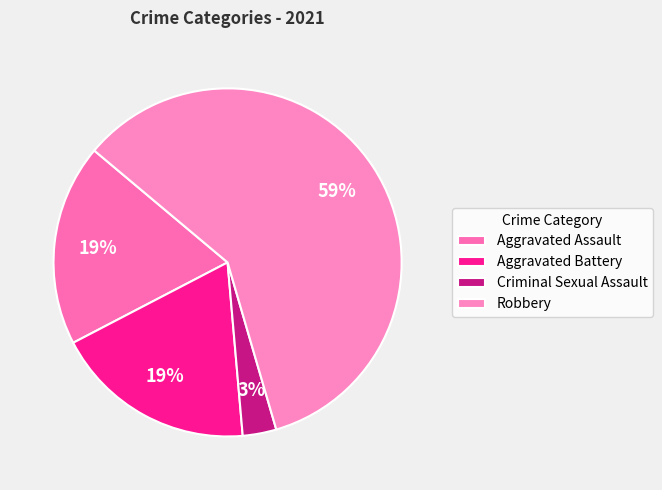

True or false: Aggravated Assault accounts for 19% of the total.

True